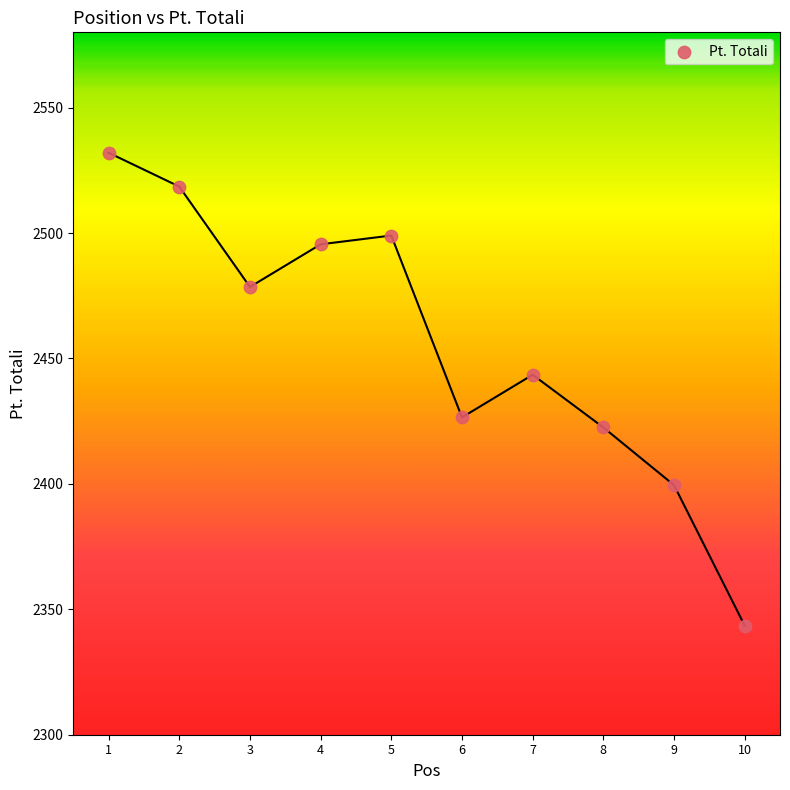

What Y value in the scatter plot is closest to 2437?

2443.5